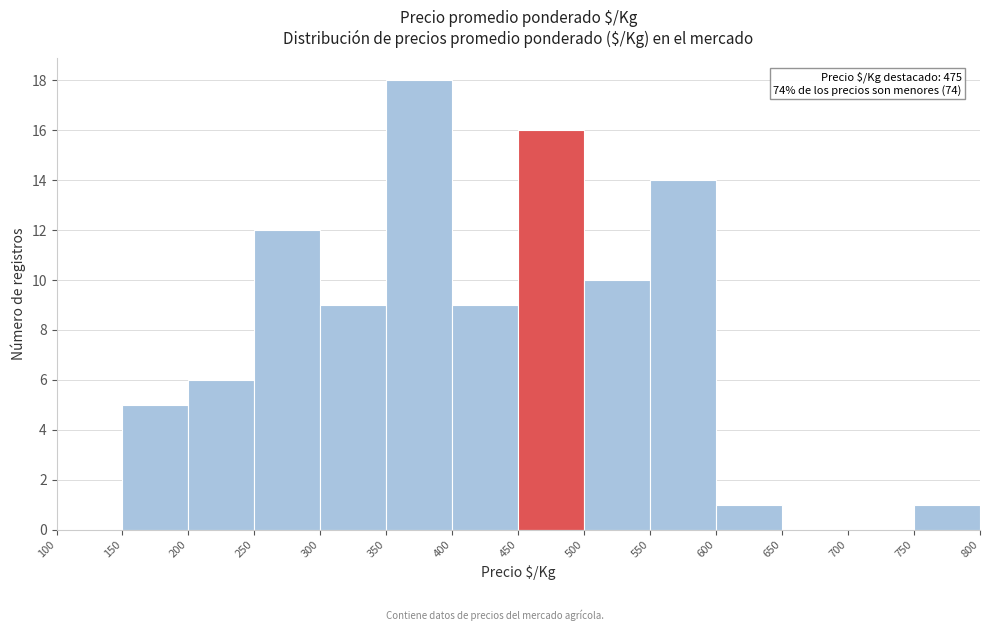

Which range on the x-axis has the tallest bar?

350 to 400